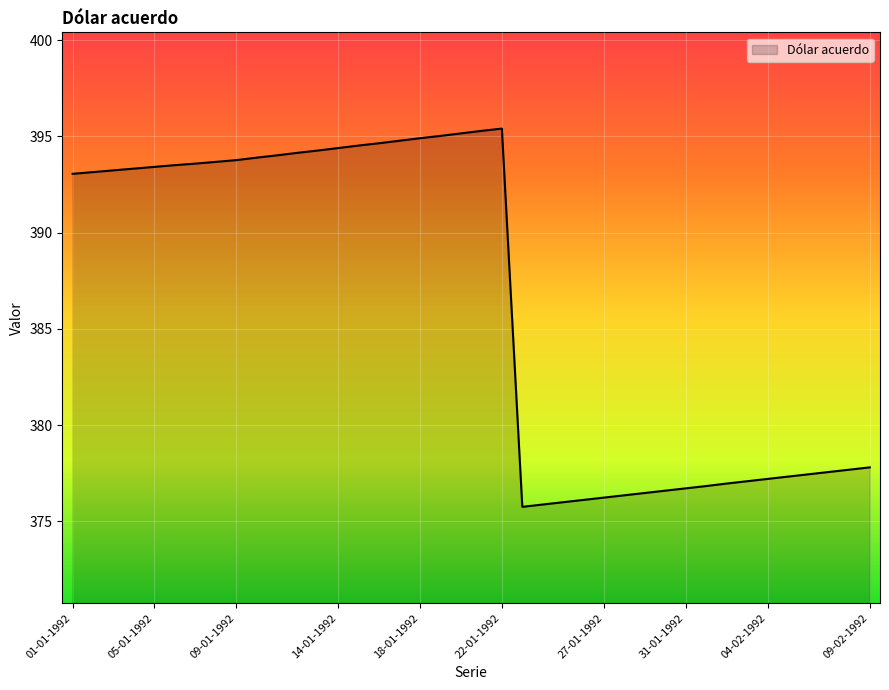

What is the greatest value displayed?

395.4